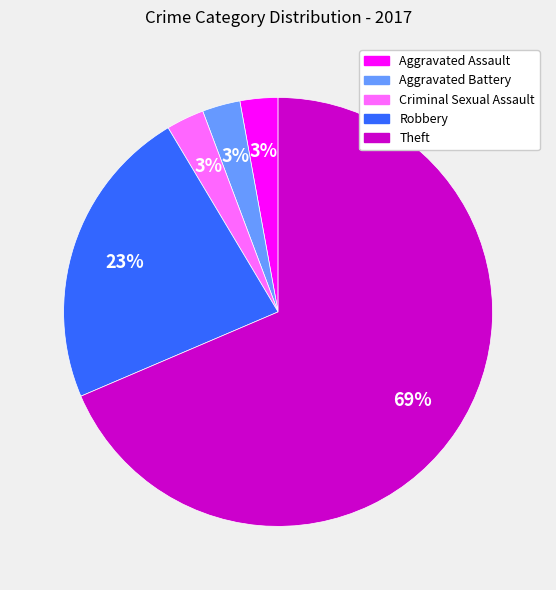

Is it true that Criminal Sexual Assault is 3% of the pie?

True